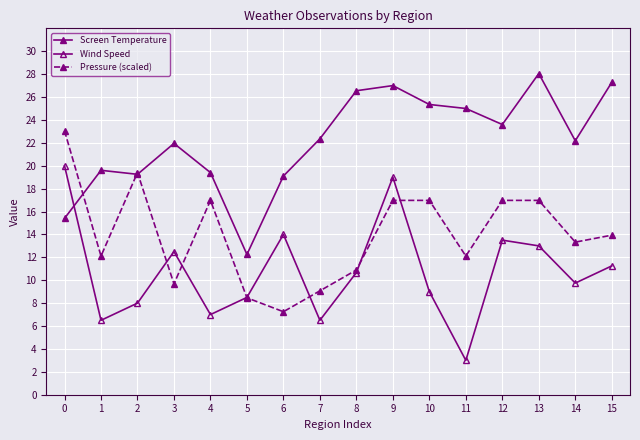

What is the value of the Screen Temperature point at the 7th from the left?

19.1